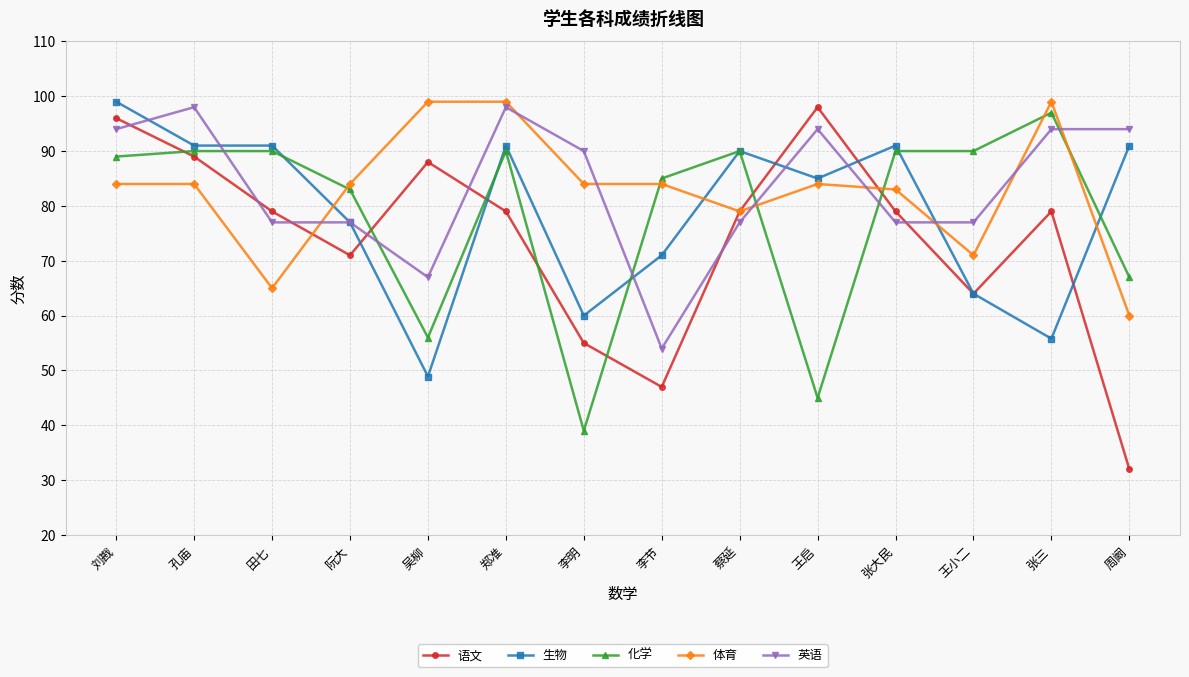

Is it true that 语文 equals 79.0 at 张三?

True